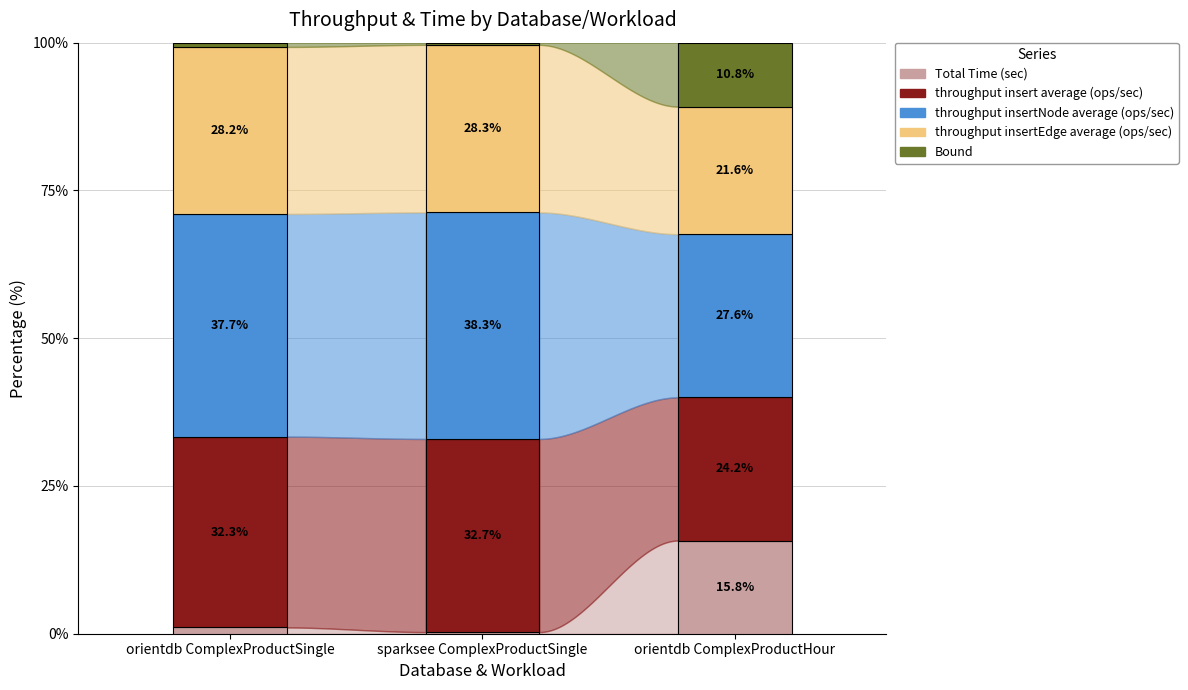

Is it true that Total Time (sec) equals 6.4 at orientdb ComplexProductHour?

False